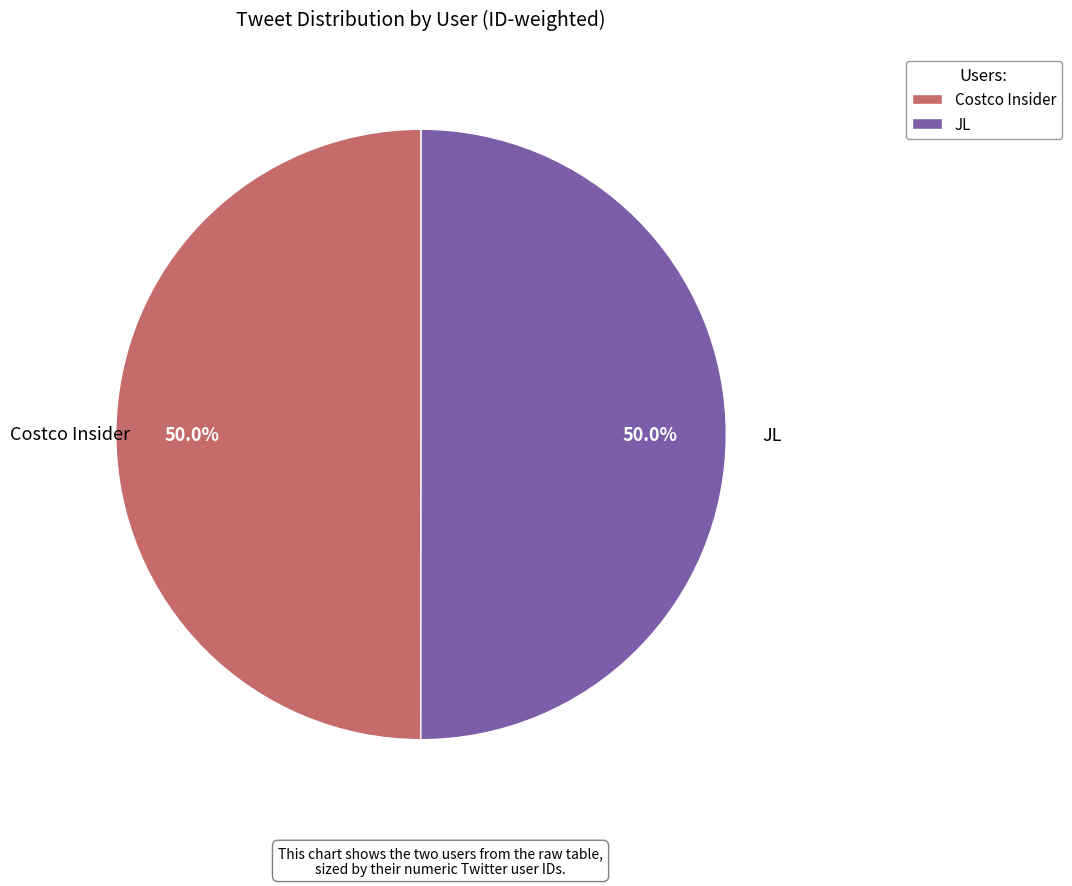

Combined, do Costco Insider and JL account for over 50%?

Yes